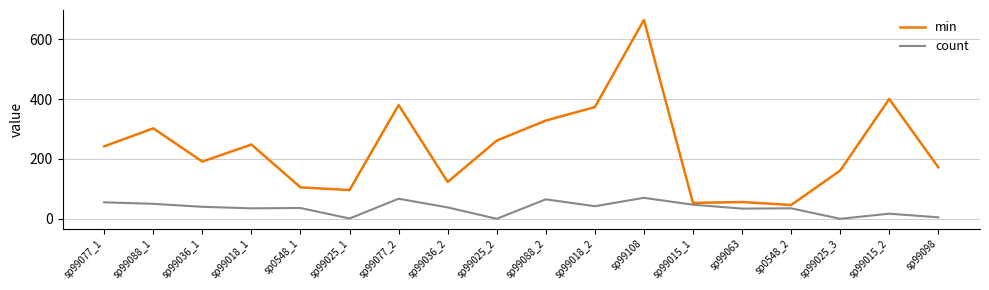

What is the average value of the min series?

233